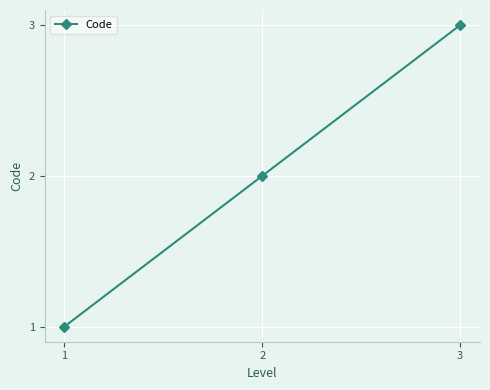

How many lines are shown in the chart?

1